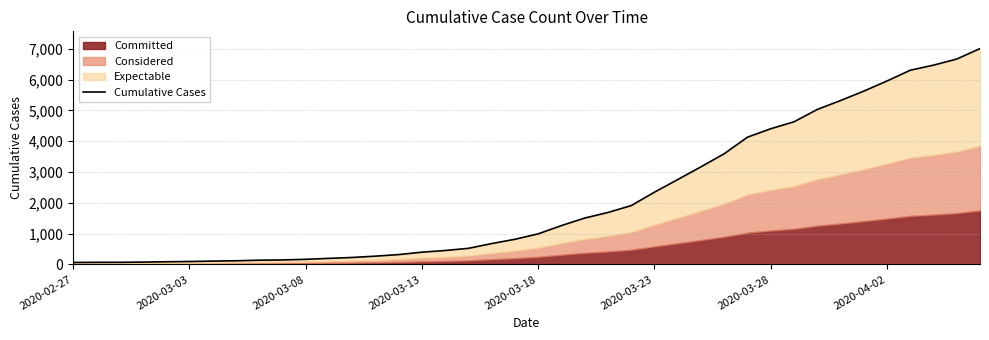

Approximately how many times larger is the value at 39 compared to 25?

3.0